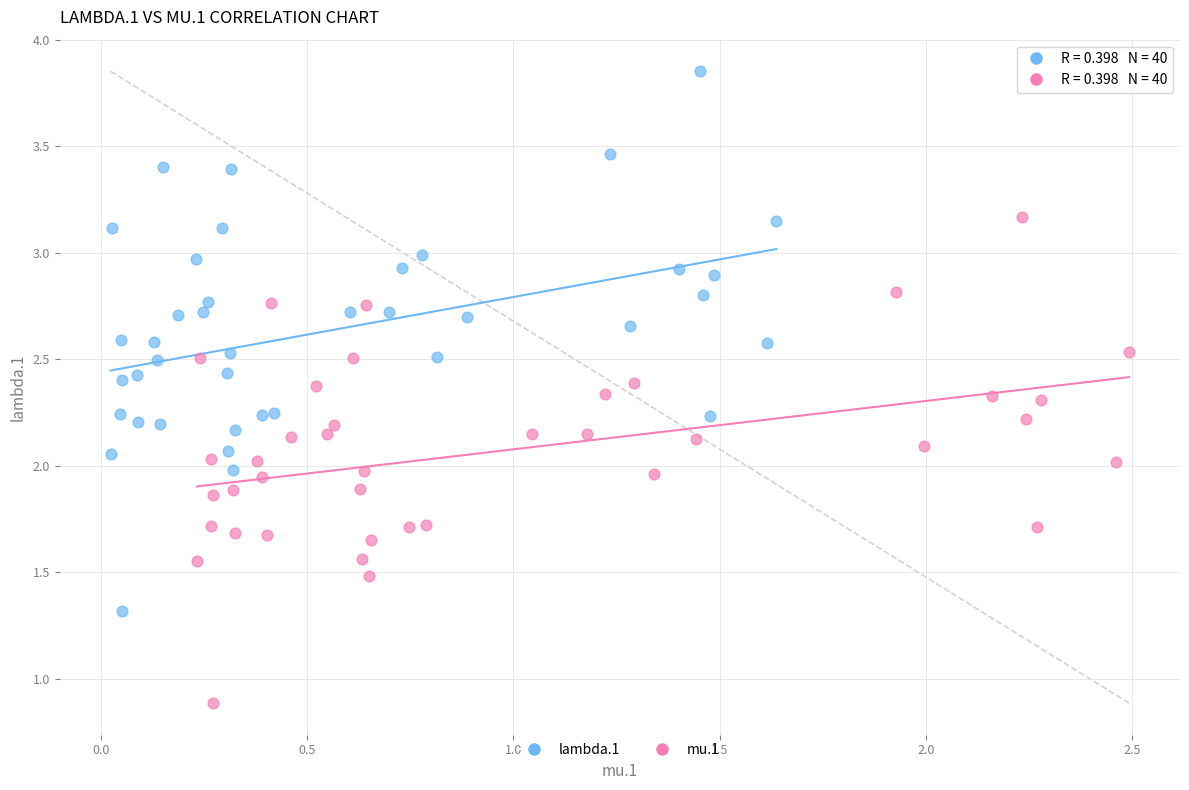

Which series has the largest Y range (max minus min)?

lambda.1